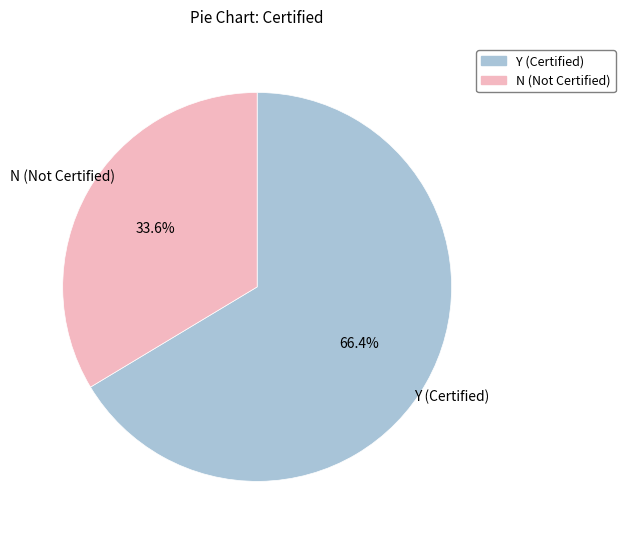

Which has a higher value, N or Y?

Y